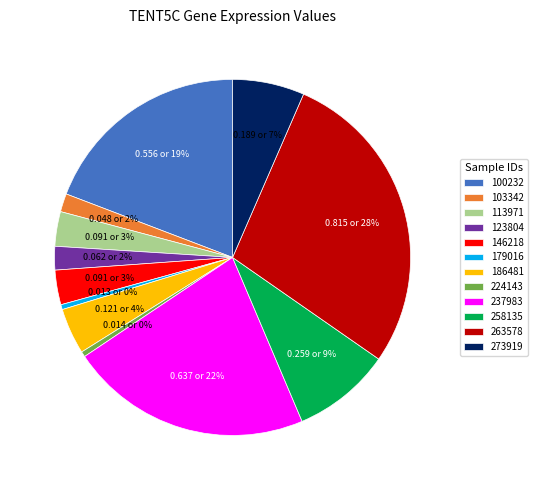

What is the largest slice in the pie chart?

263578